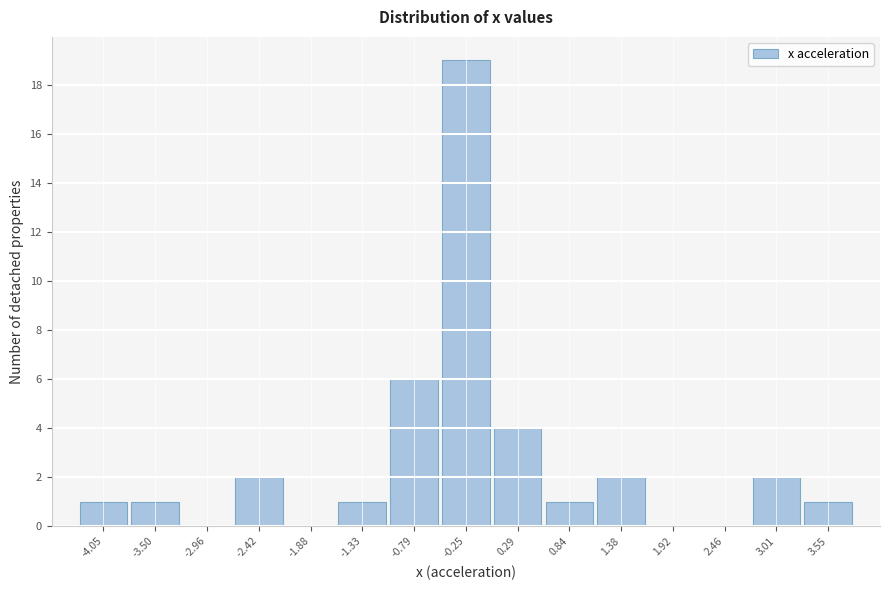

How tall is the bar that spans 0.0 to 0.6 on the x-axis? Neither the bar edges nor the heights are printed on the chart, so give them approximately, as read against the axes.

4